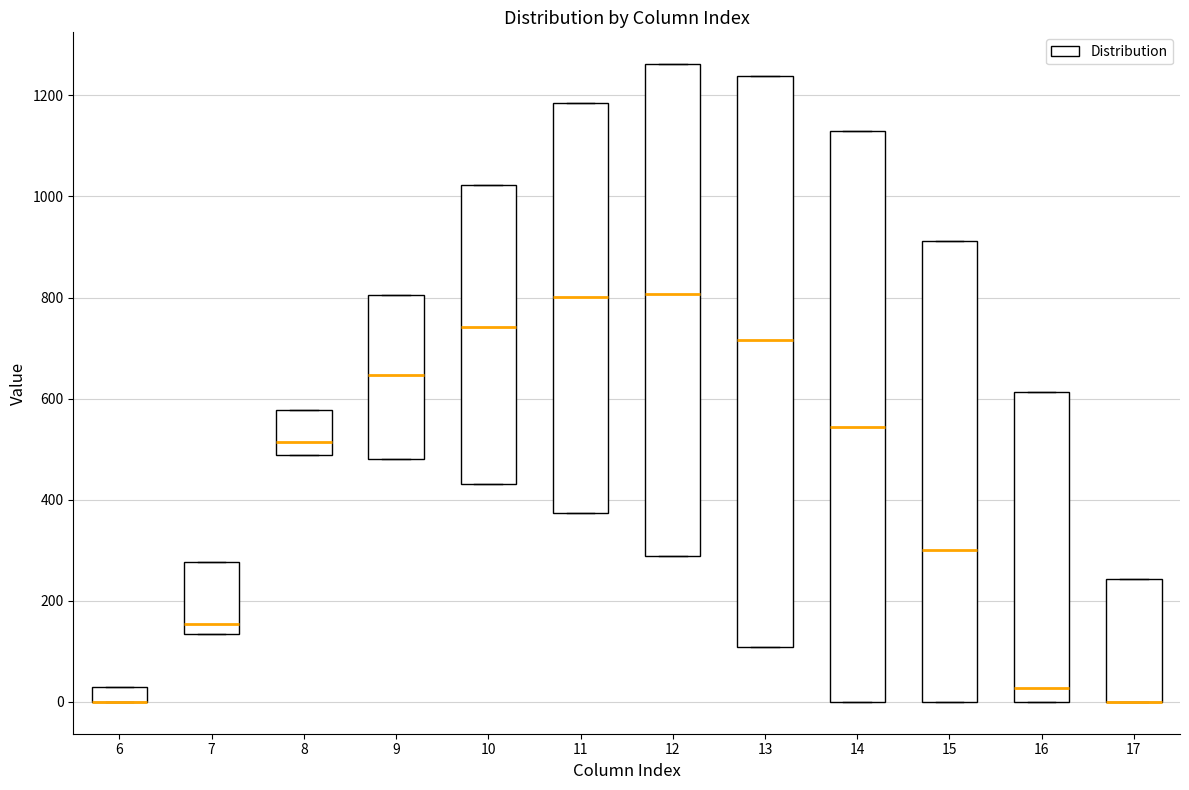

Where is the upper edge of the box at x = 9 on the y-axis? The values are not printed on the chart, so give them approximately, as read against the axis.

800